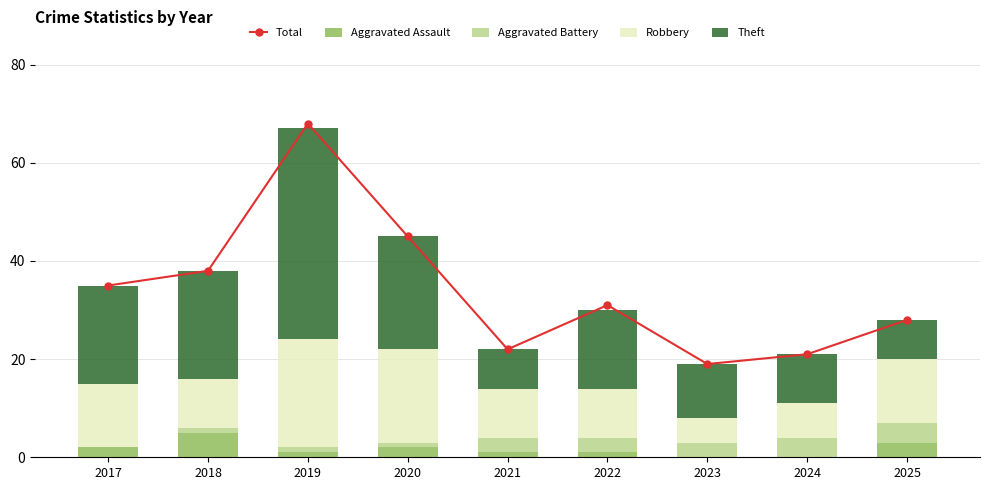

Which series changed the most between 2018 and 2024?

Total